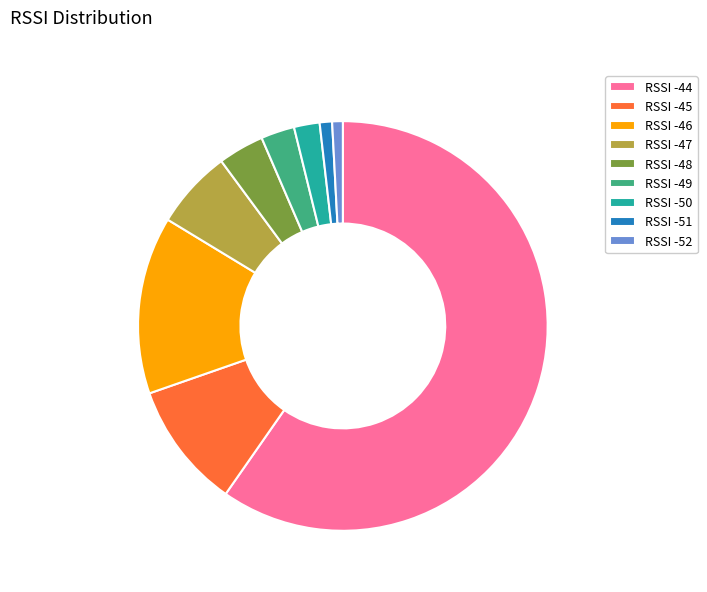

Which has a higher value, RSSI -45 or RSSI -46?

RSSI -46